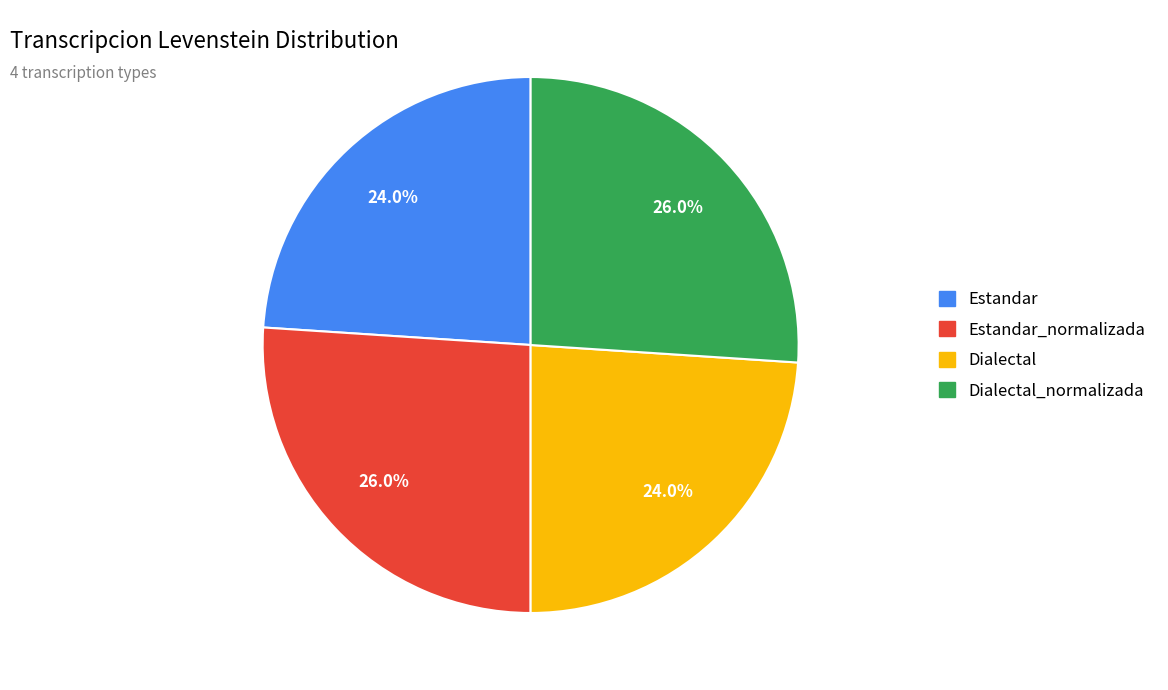

Does any single category account for the majority?

No